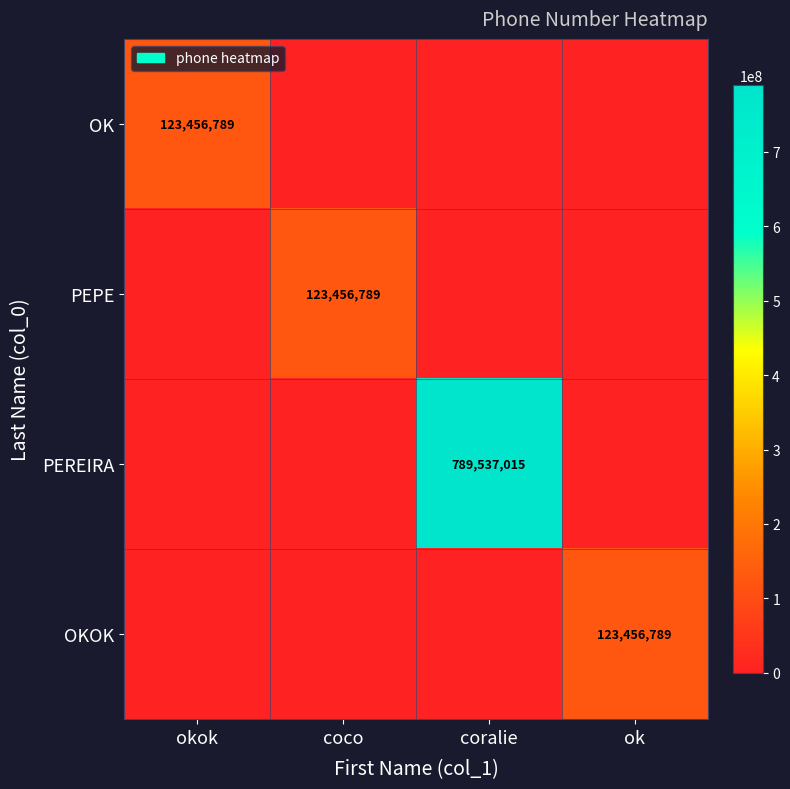

The OK series shows 123456789 at okok. True or false?

True